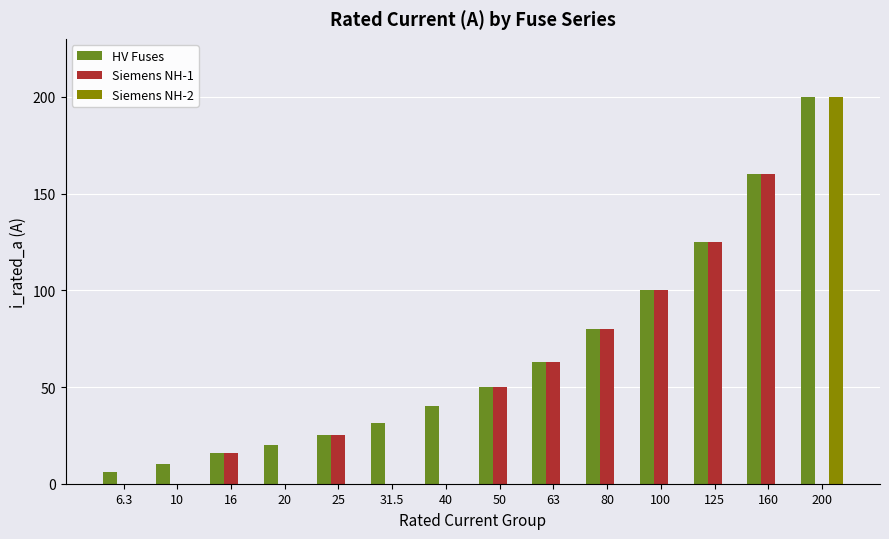

Count the number of categories in the chart.

14